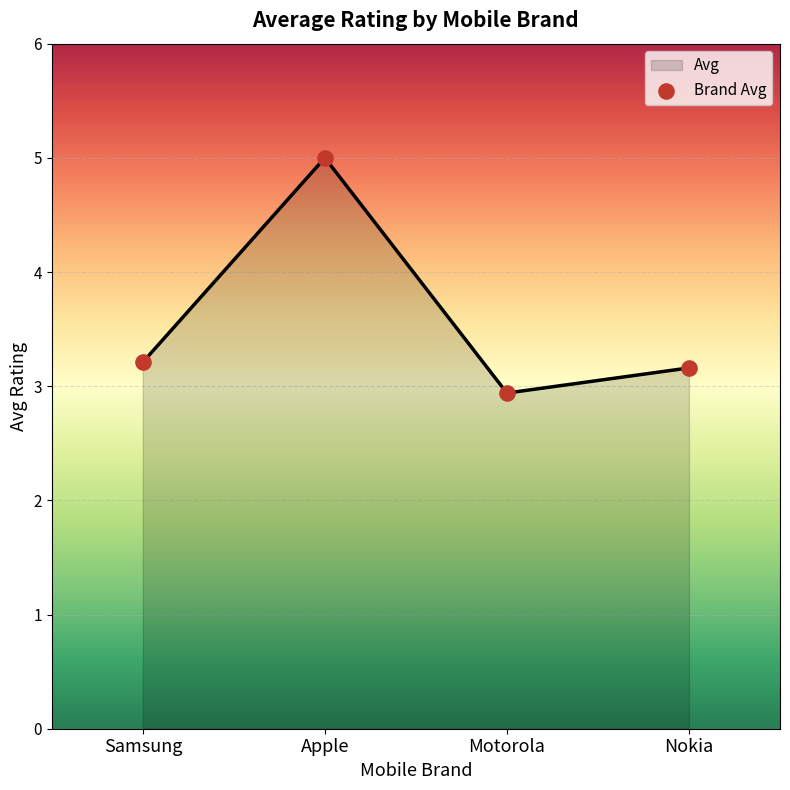

Between Samsung and Nokia, which is larger?

Samsung